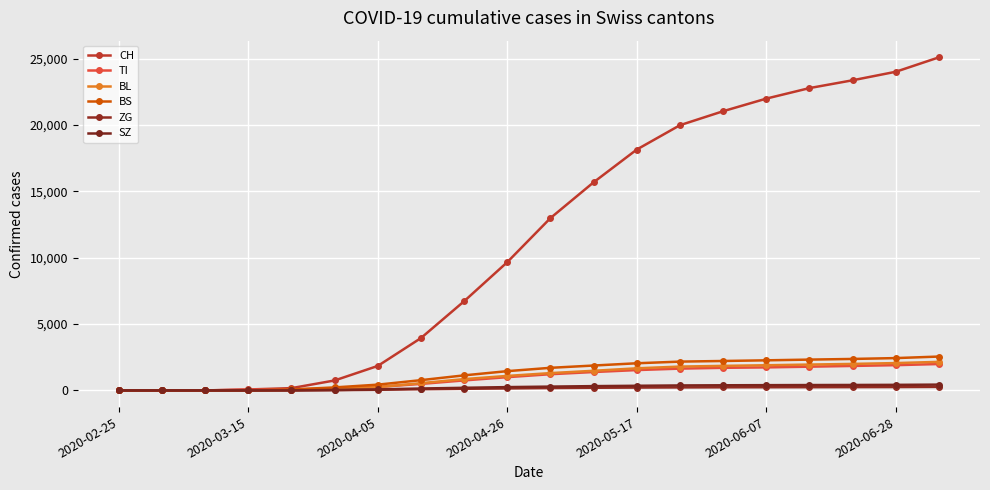

True or false: ZG has more than 0 points higher than both neighbors.

False